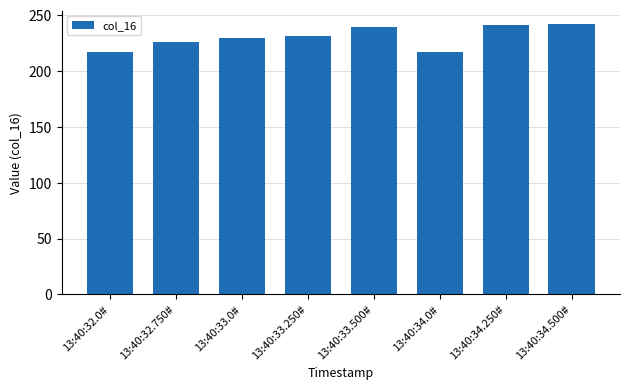

What is the label of the 4th bar from the right?

13:40:33.500#